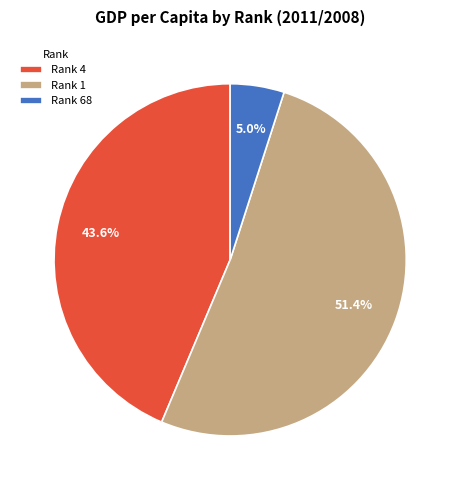

What is the majority slice?

Rank 1